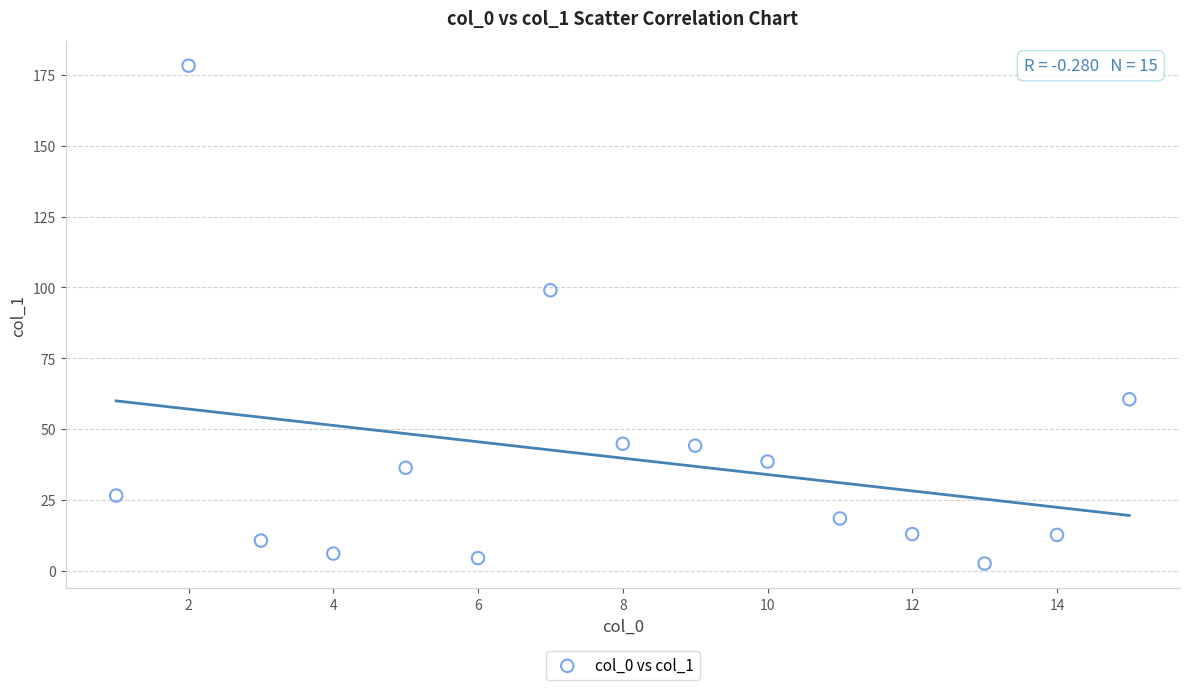

What is the range of Y values (max minus min)?

175.8